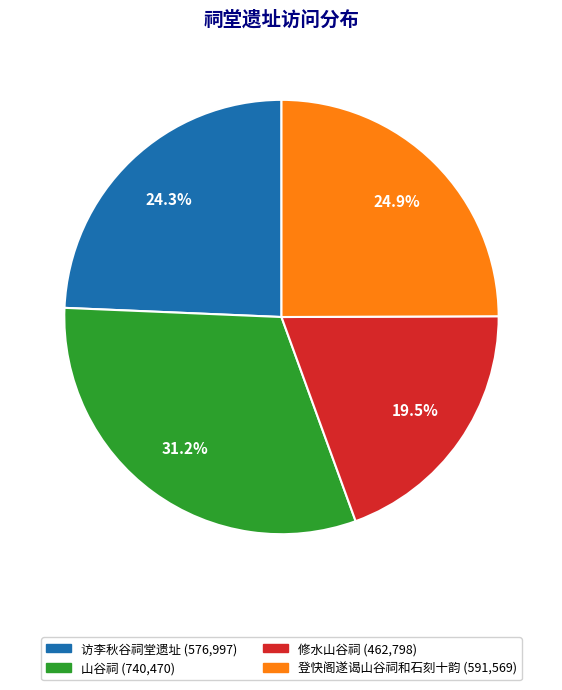

Combined, what portion of the pie is 修水山谷祠 and 访李秋谷祠堂遗址?

43.8%